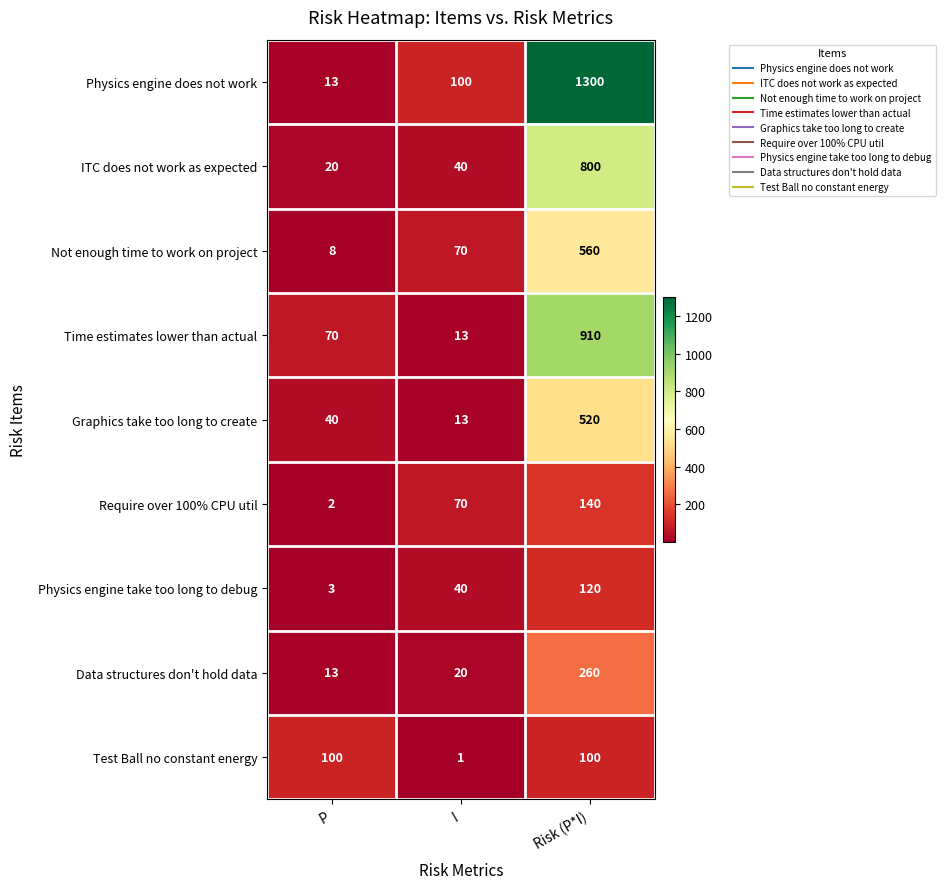

Count the Physics engine take too long to debug values in the range 3 to 120.

3